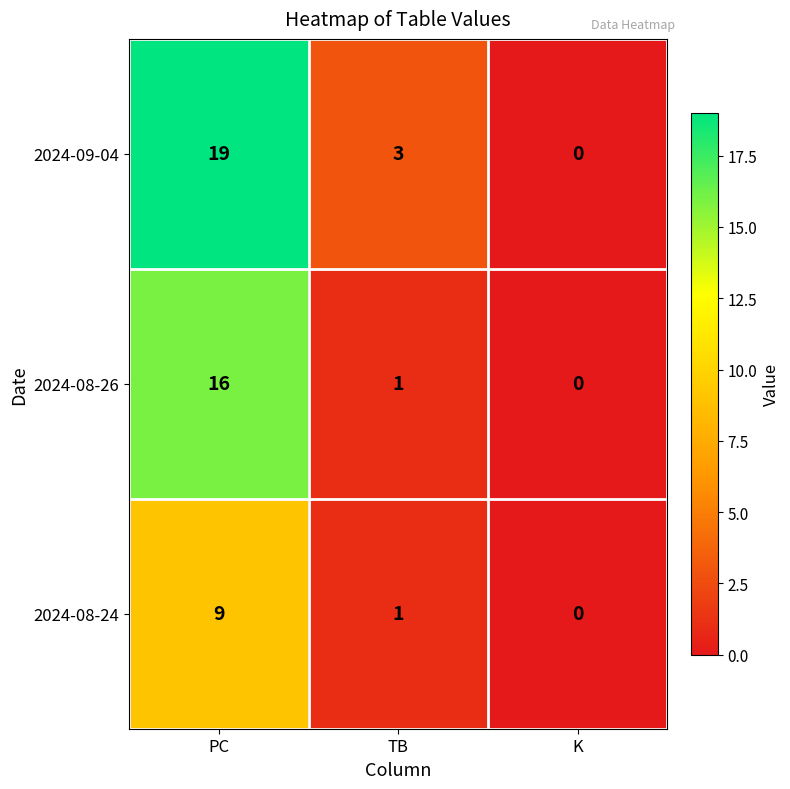

Reading left to right, what are all the values shown in this chart?

2024-09-04: 19	3	0
2024-08-26: 16	1	0
2024-08-24: 9	1	0